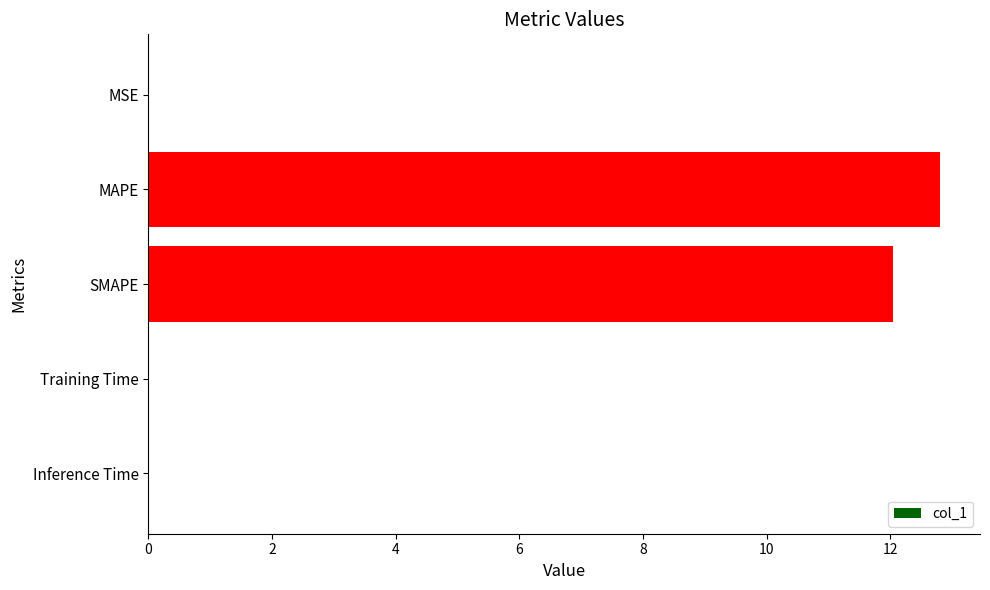

What is the maximum value shown in the chart?

12.8